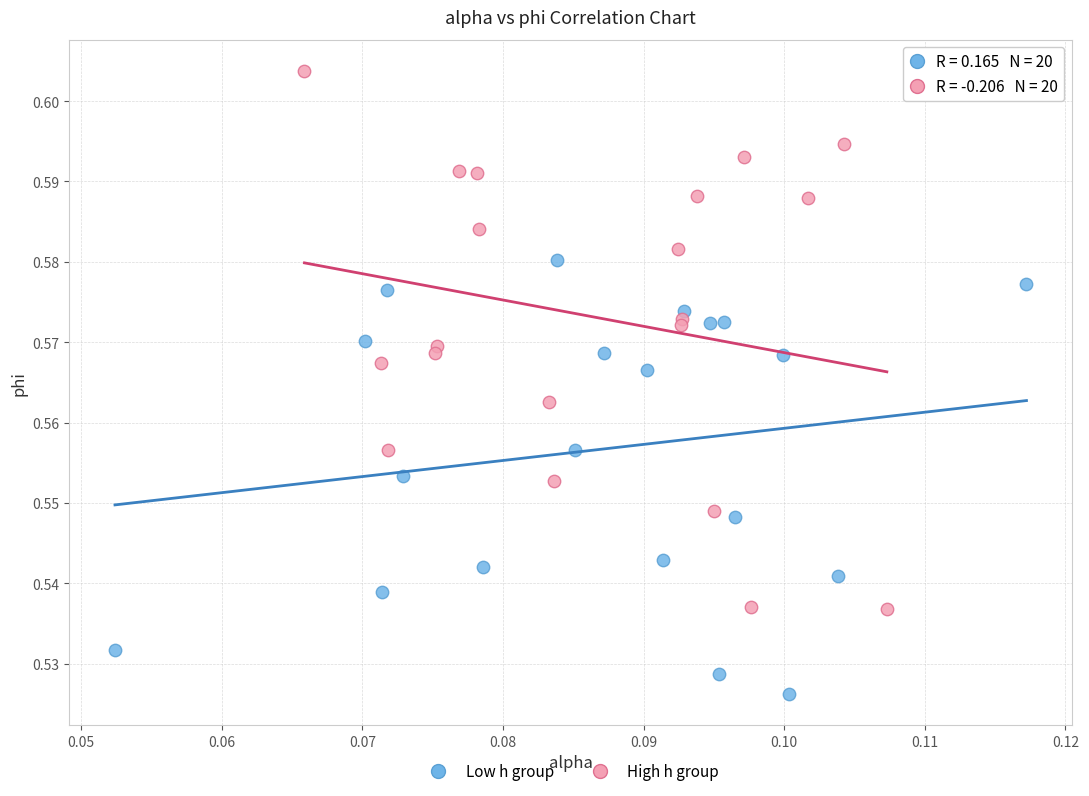

Which series reaches the minimum Y coordinate?

Low h group